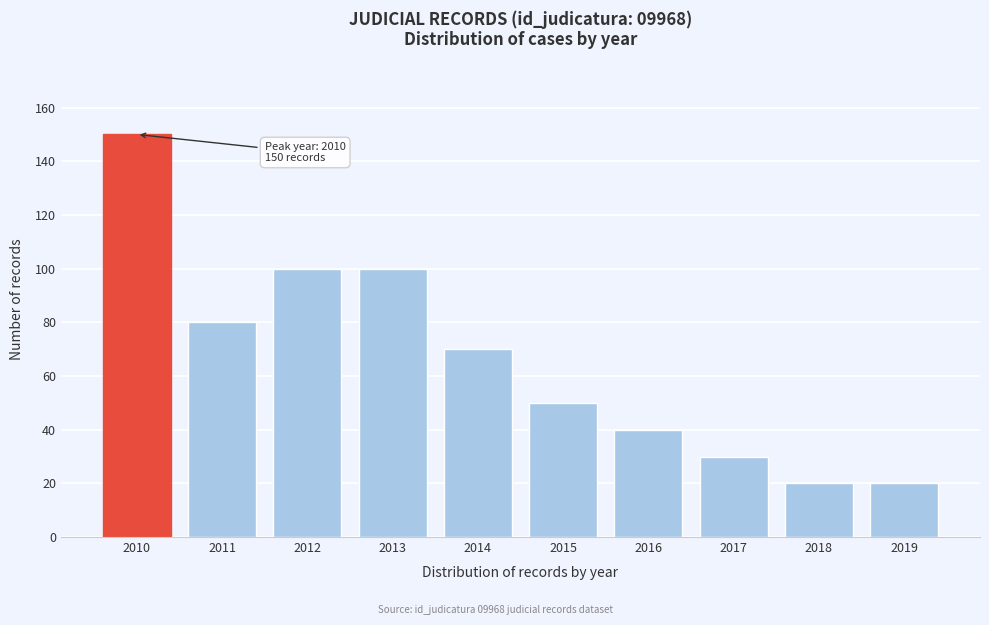

Reading right to left, list all the values displayed in this chart.

2019=20	2018=20	2017=30	2016=40	2015=50	2014=70	2013=100	2012=100	2011=80	2010=150